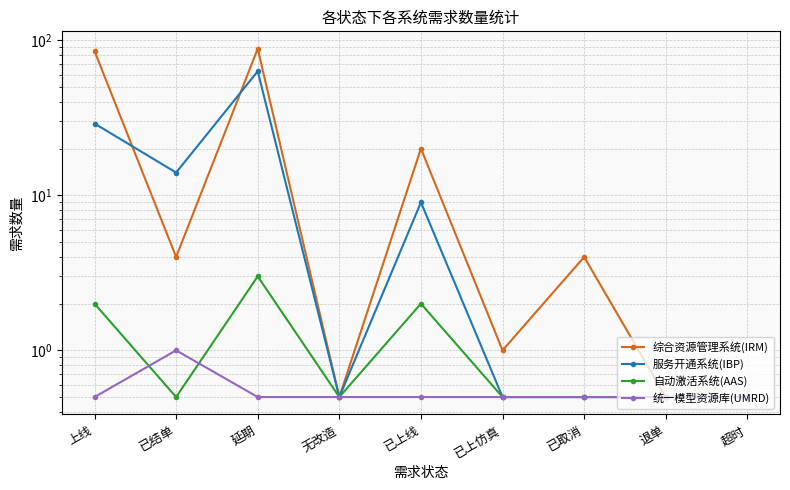

True or false: 服务开通系统(IBP) and 统一模型资源库(UMRD) cross at least once.

False